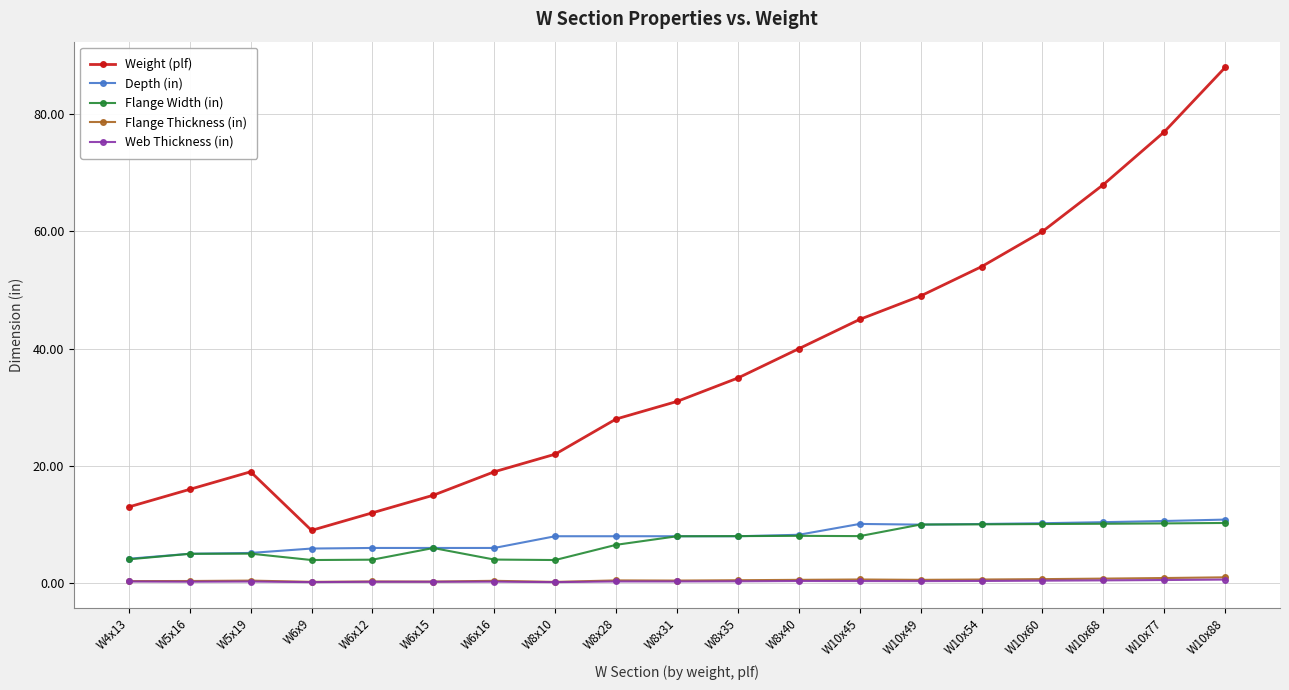

How many categories are shown in the chart?

19